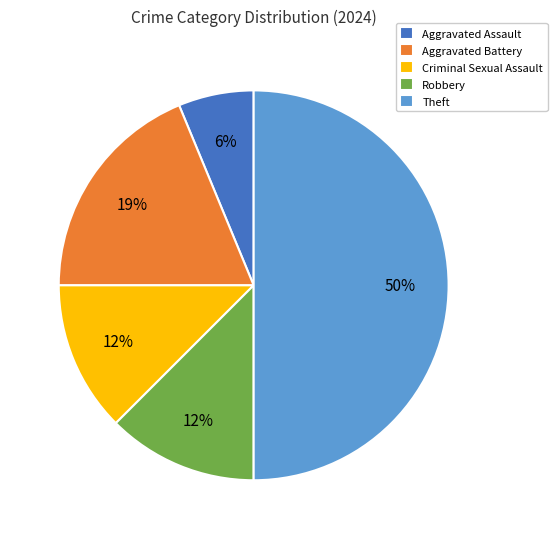

Is it true that Criminal Sexual Assault is 12% of the pie?

True